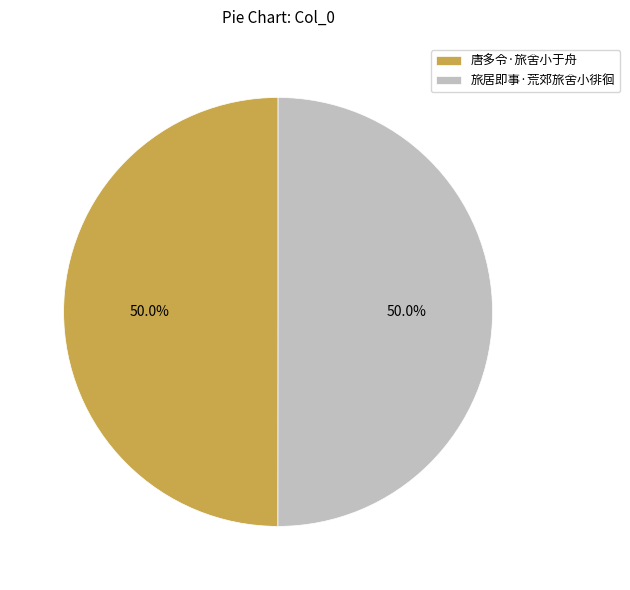

What percentage is the 旅居即事·荒郊旅舍小徘徊 slice, to the nearest percent?

50%